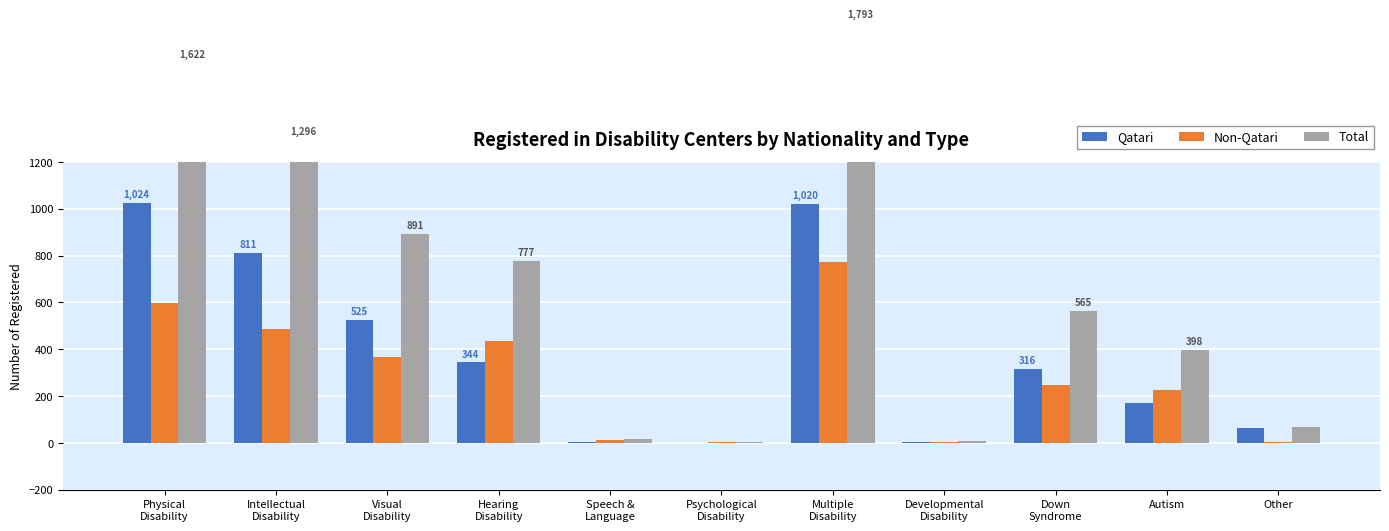

Reading left to right, list all the values displayed in this chart.

Qatari: 1024	811	525	344	2	1	1020	4	316	171	65
Non-Qatari: 598	485	366	433	13	3	773	5	249	227	4
Total: 1622	1296	891	777	15	4	1793	9	565	398	69